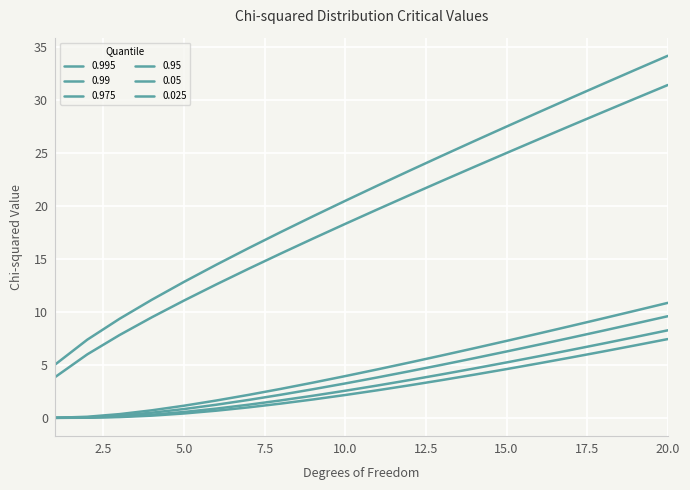

List the labels in order of 0.05 value, smallest first.

1, 2, 3, 4, 5, 6, 7, 8, 9, 10, 11, 12, 13, 14, 15, 16, 17, 18, 19, 20